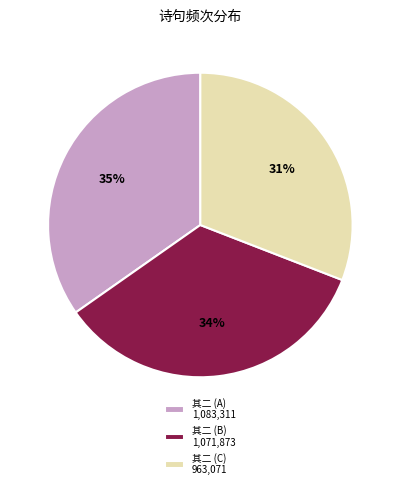

Approximately how many times larger is the value at 其二 (C) 963,071 compared to 其二 (B) 1,071,873?

0.9